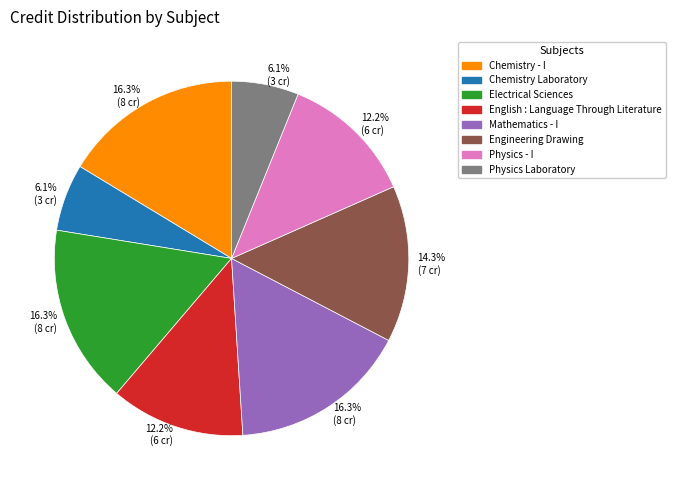

To the nearest percent, what percentage of the pie is Electrical Sciences?

16%